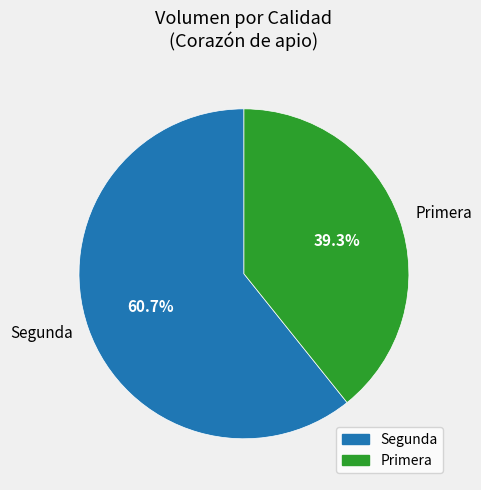

Does Segunda represent more than half of the total?

Yes